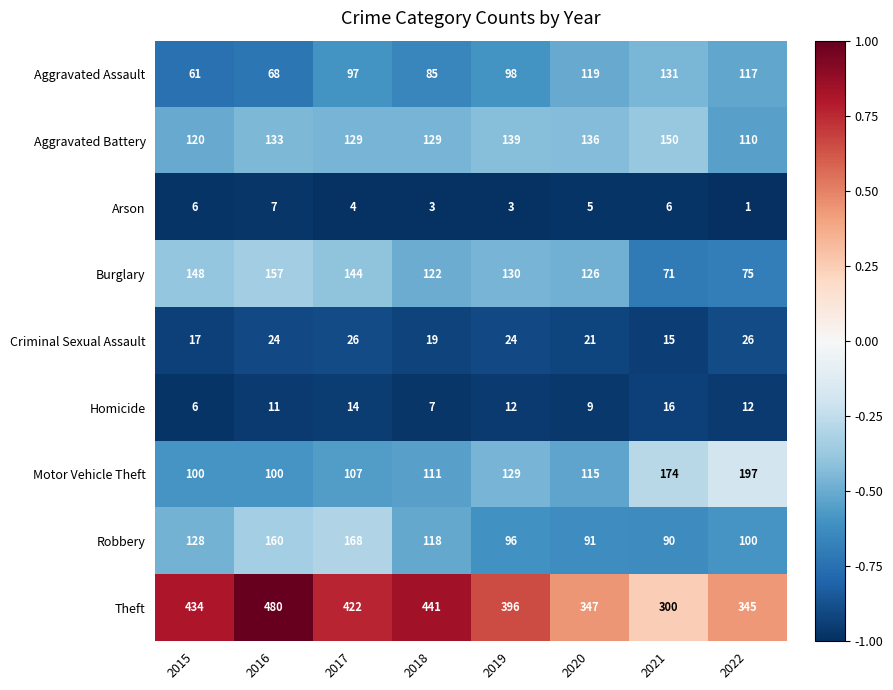

Rank the series by their maximum value, from lowest to highest.

Arson, Homicide, Criminal Sexual Assault, Aggravated Assault, Aggravated Battery, Burglary, Robbery, Motor Vehicle Theft, Theft